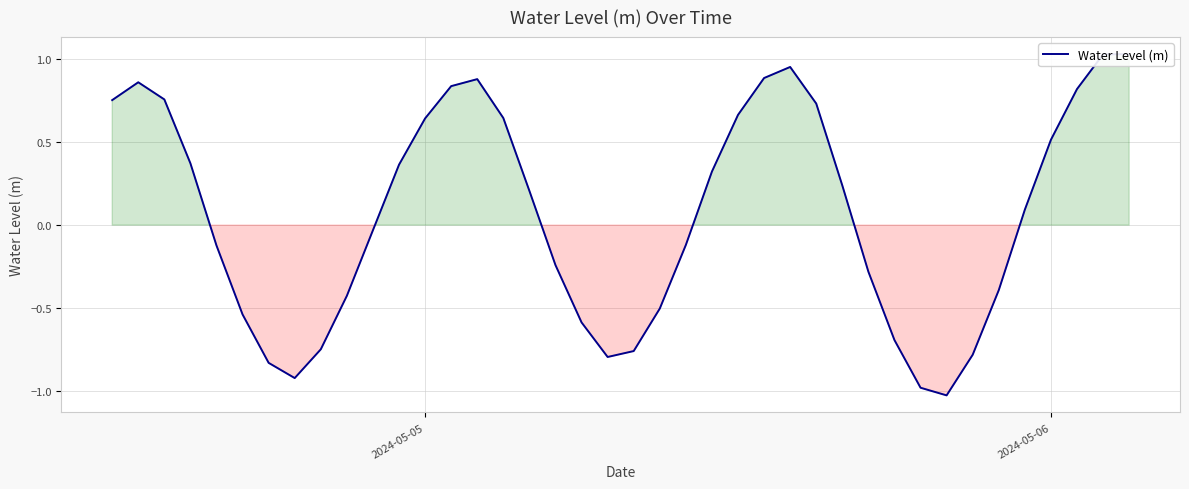

What is the sum of all values?

2.8